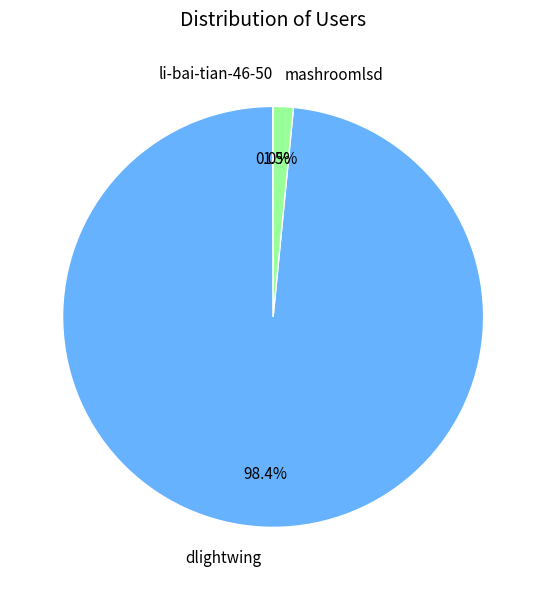

To the nearest percent, what is the difference between the largest and smallest slice percentages?

98%